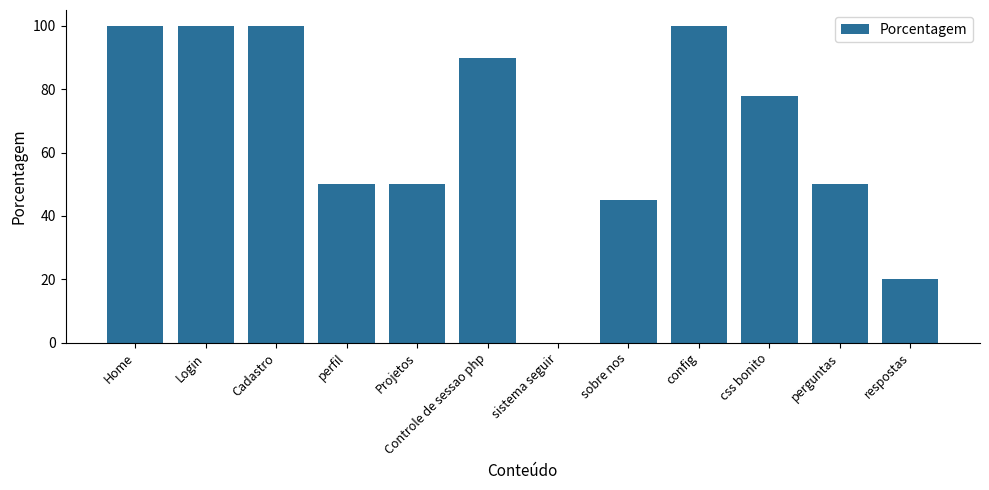

Between perguntas and Home, which is larger?

Home